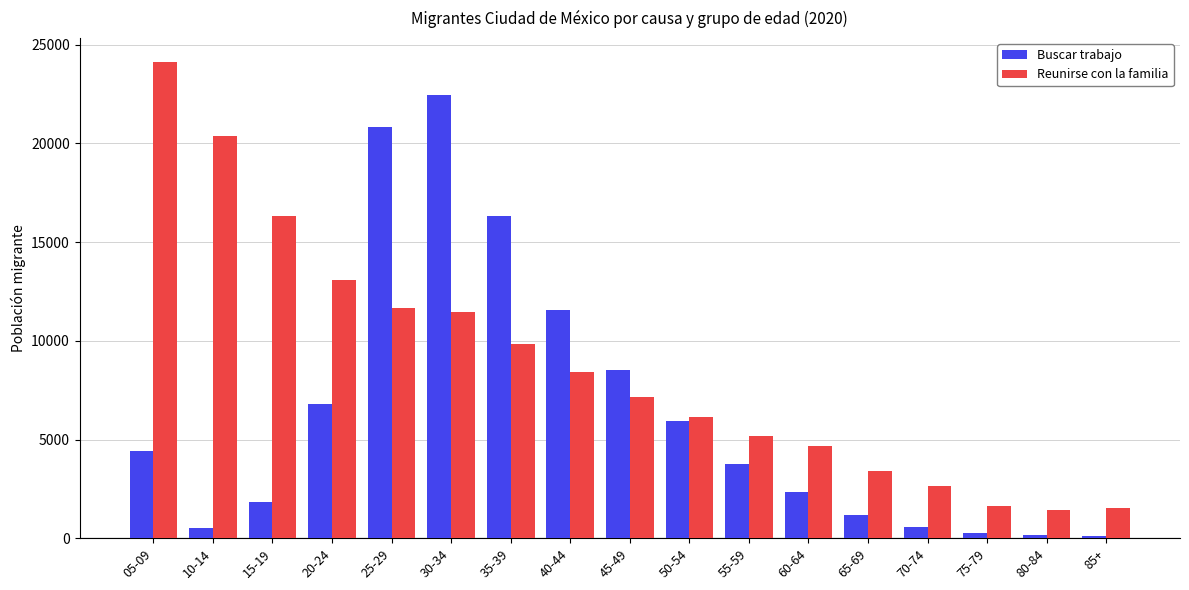

What is the sum of the Reunirse con la familia values at 10-14 and 55-59?

25528